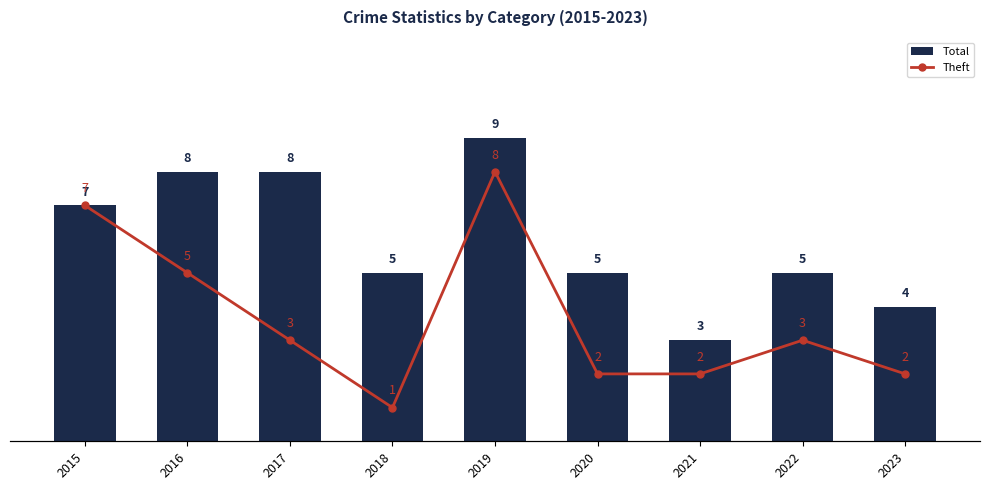

Reading left to right, transcribe all the data shown in this chart.

Total: 7	8	8	5	9	5	3	5	4
Theft: 7	5	3	1	8	2	2	3	2